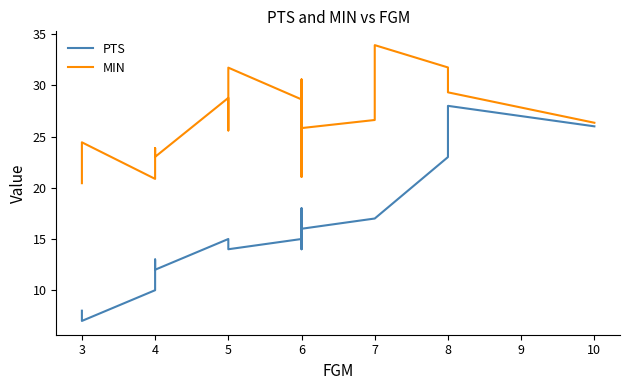

At 4, list the series in order from largest to smallest.

MIN, PTS